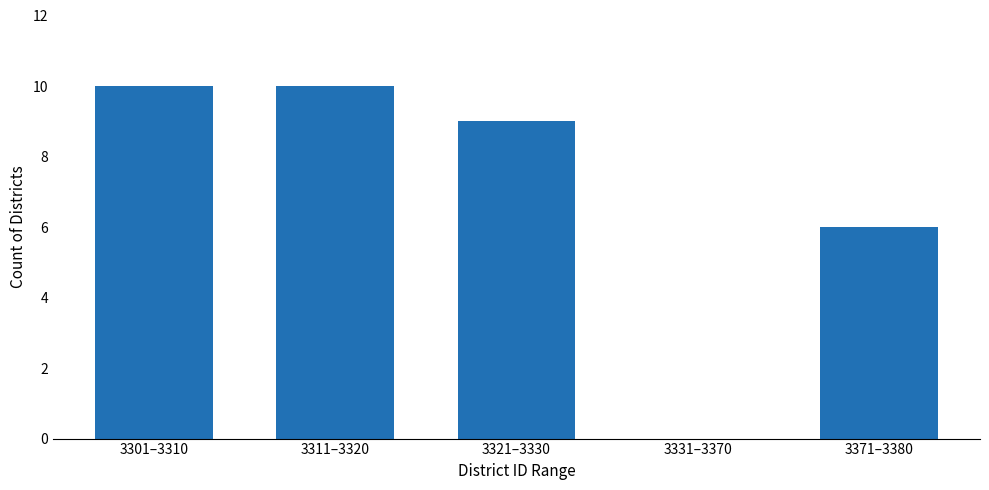

Reading right to left, transcribe all the data shown in this chart.

3371–3380=6	3331–3370=0	3321–3330=9	3311–3320=10	3301–3310=10